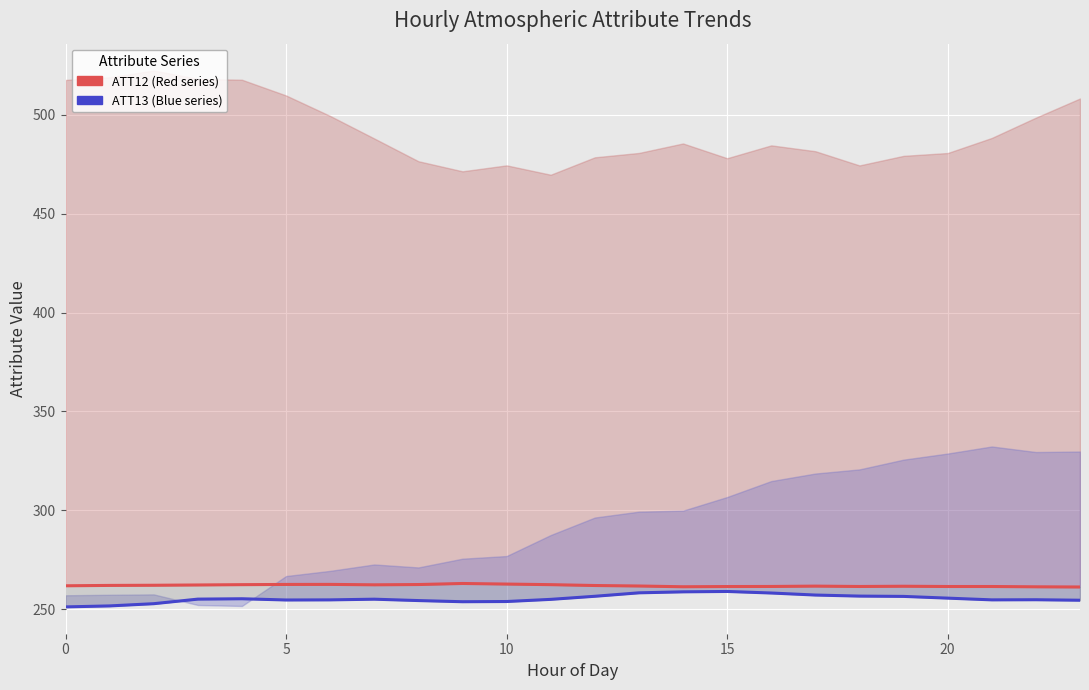

Where is the first local maximum for ATT12 (Red series)?

6